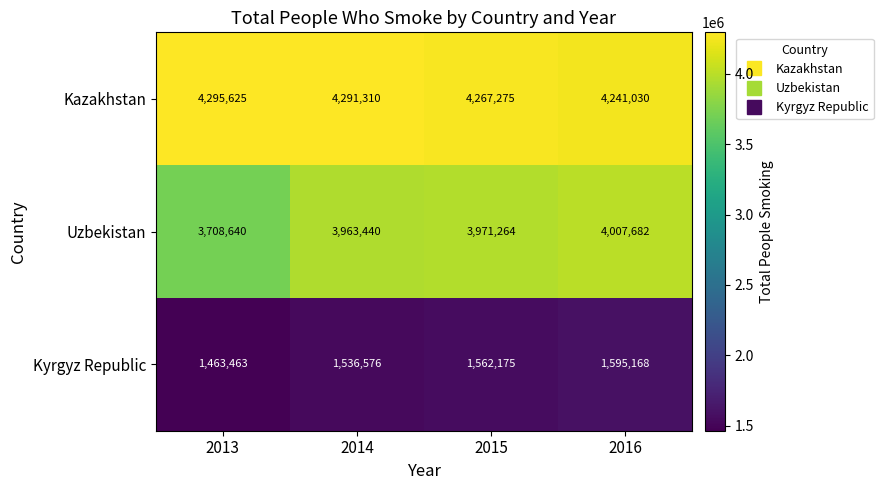

Reading left to right, extract all data points from this chart.

Kazakhstan: 4295625	4291310	4267275	4241030
Uzbekistan: 3708640	3963440	3971264	4007682
Kyrgyz Republic: 1463463	1536576	1562175	1595168